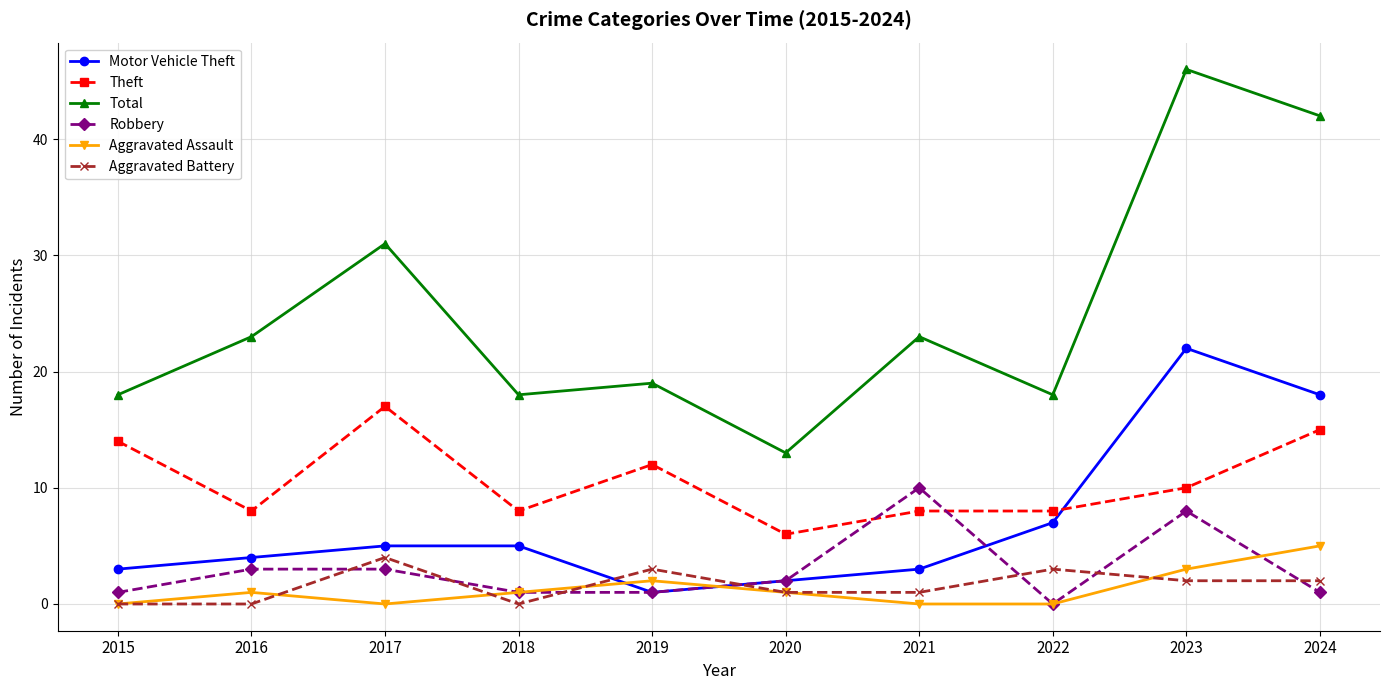

Reading right to left, transcribe all the data shown in this chart.

Motor Vehicle Theft: 18	22	7	3	2	1	5	5	4	3
Theft: 15	10	8	8	6	12	8	17	8	14
Total: 42	46	18	23	13	19	18	31	23	18
Robbery: 1	8	0	10	2	1	1	3	3	1
Aggravated Assault: 5	3	0	0	1	2	1	0	1	0
Aggravated Battery: 2	2	3	1	1	3	0	4	0	0